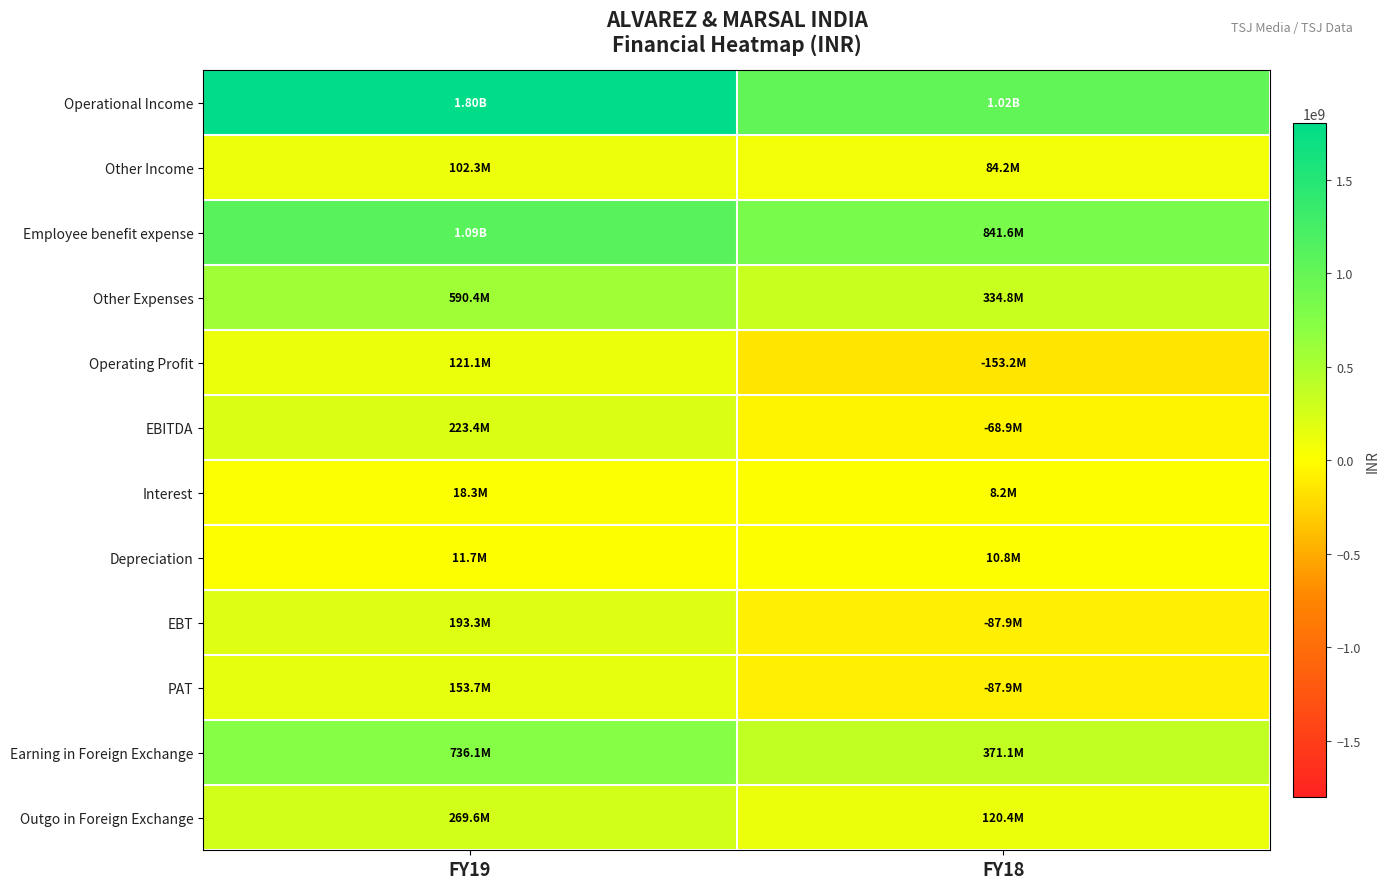

Reading right to left, list all the values displayed in this chart.

Operational Income: FY18=1023196401	FY19=1800540957
Other Income: FY18=84249068	FY19=102271732
Employee benefit expense: FY18=841597650	FY19=1088990112
Other Expenses: FY18=334771191	FY19=590405672
Operating Profit: FY18=-153172440	FY19=121145173
EBITDA: FY18=-68923372	FY19=223416905
Interest: FY18=8184674	FY19=18341842
Depreciation: FY18=10825110	FY19=11742096
EBT: FY18=-87933156	FY19=193332967
PAT: FY18=-87933156	FY19=153652431
Earning in Foreign Exchange: FY18=371083767	FY19=736102652
Outgo in Foreign Exchange: FY18=120380481	FY19=269607165